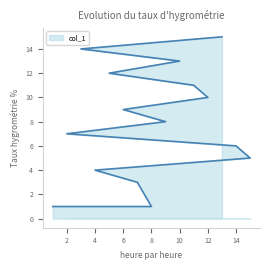

How many data points does each series have?

15